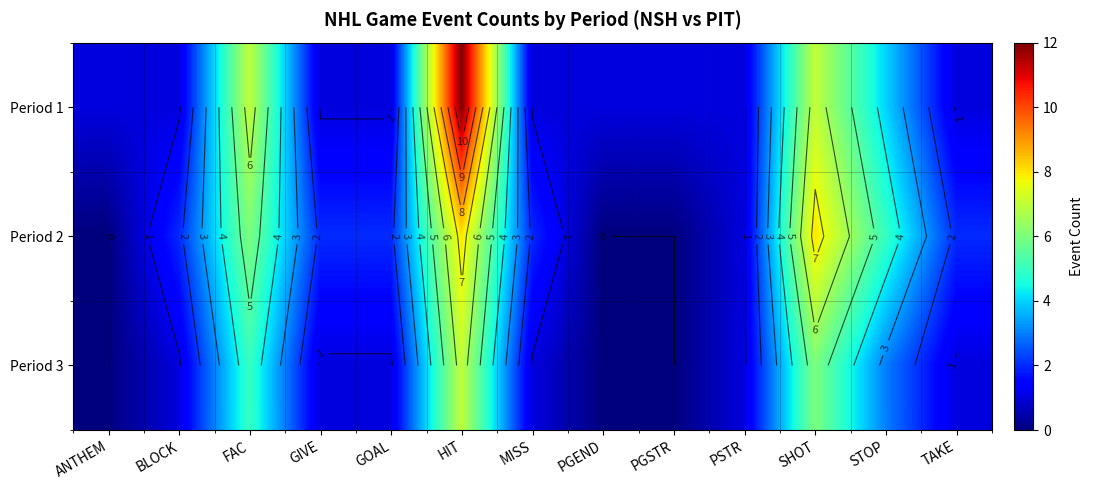

At how many categories does at least one series exceed 4?

4